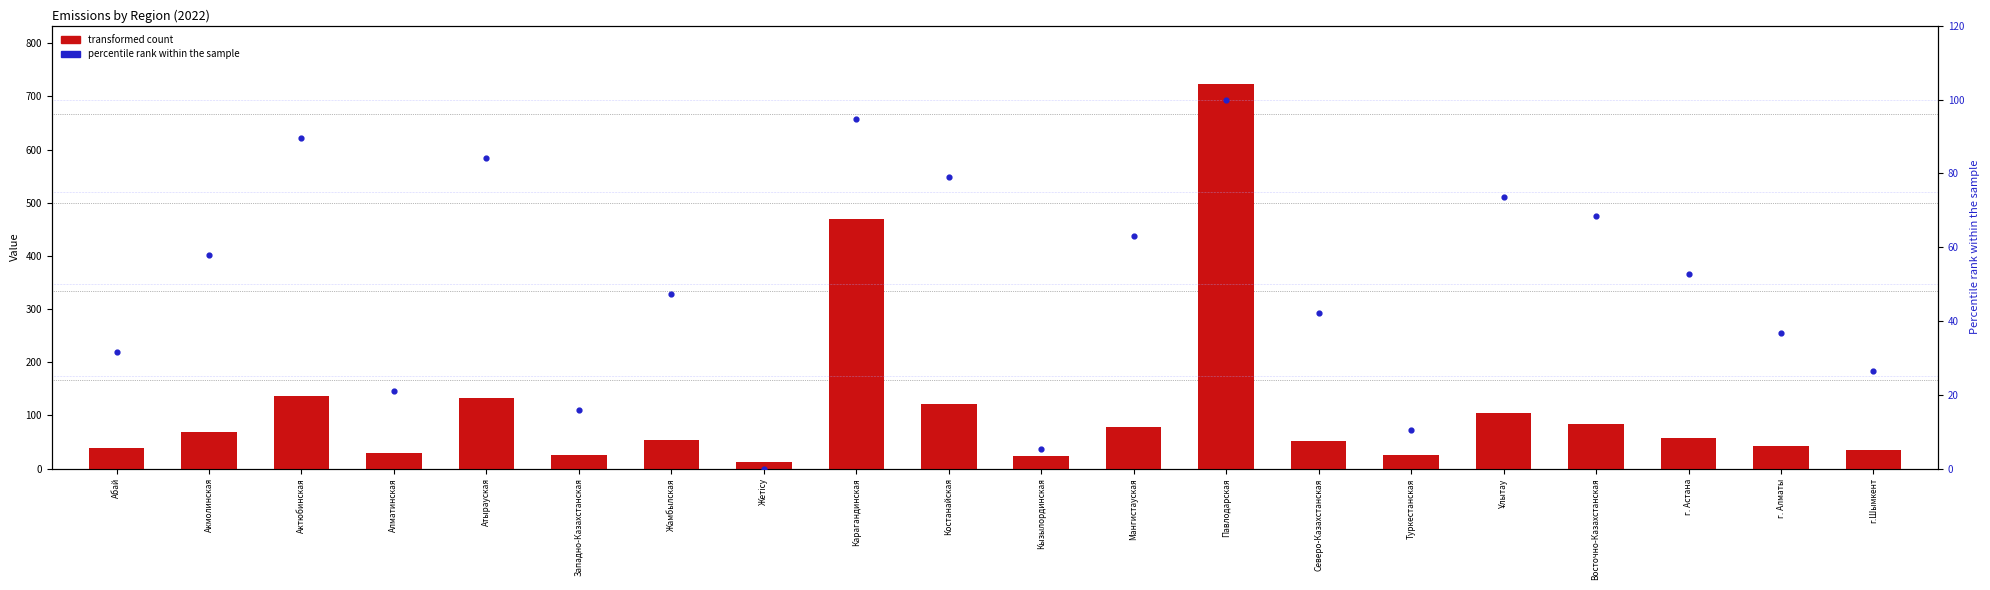

Which series contains the lowest Y value?

percentile rank within the sample